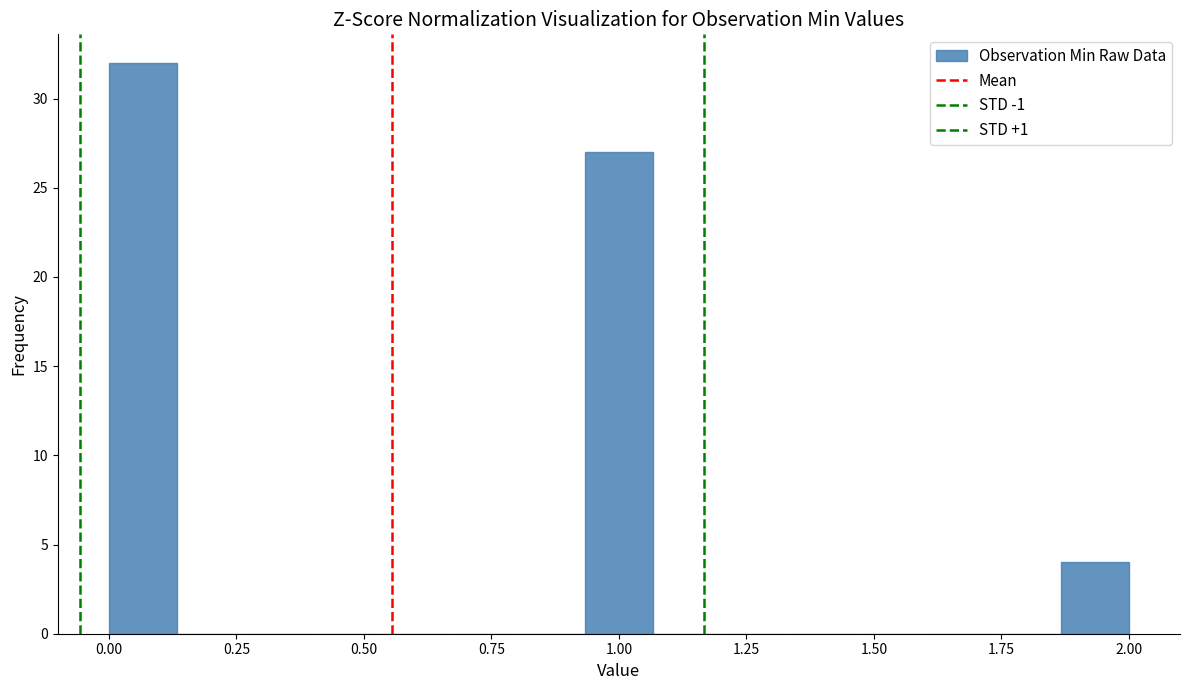

Around what value on the x-axis is the tallest bar? Give the approximate position of its centre, as read against the axis.

0.05